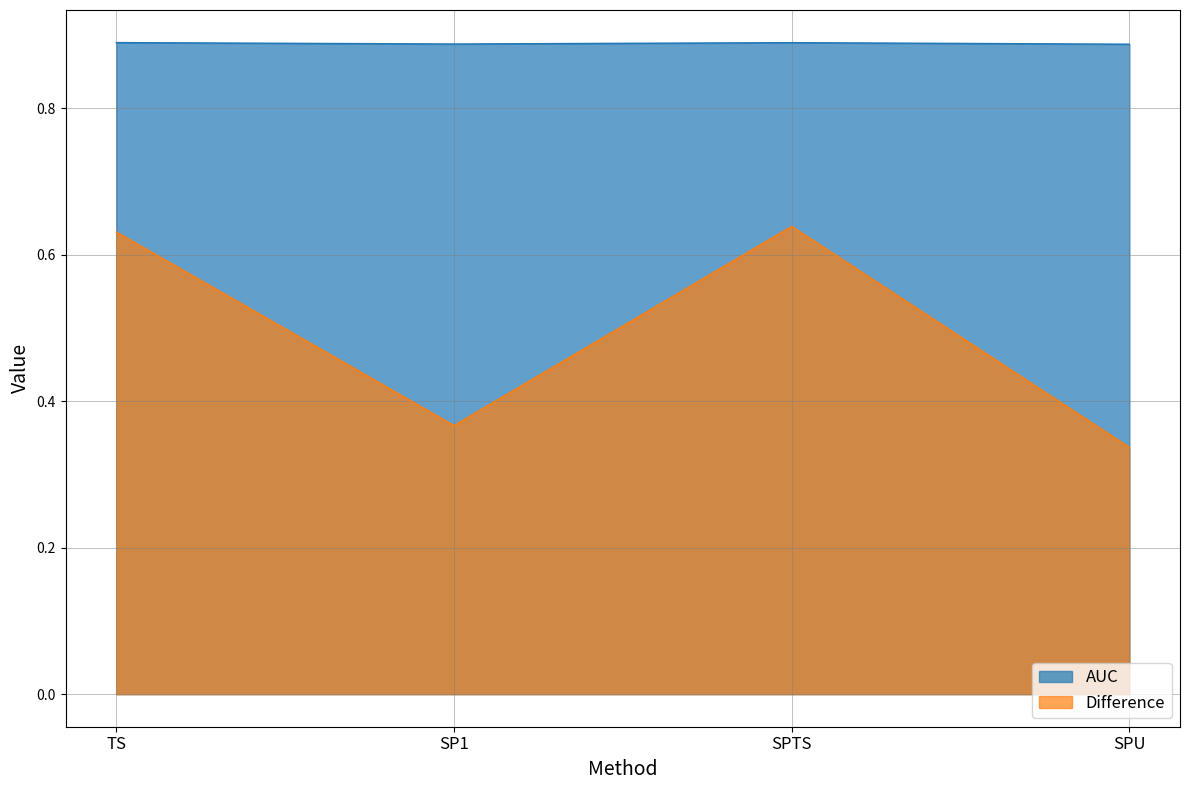

In AUC, how many points are lower than both neighbors (excluding endpoints)?

1